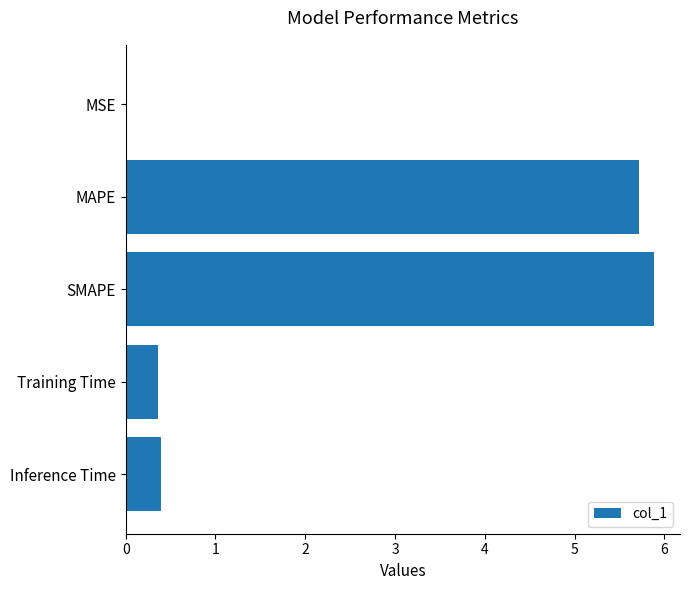

Which category has the highest value across all series?

SMAPE